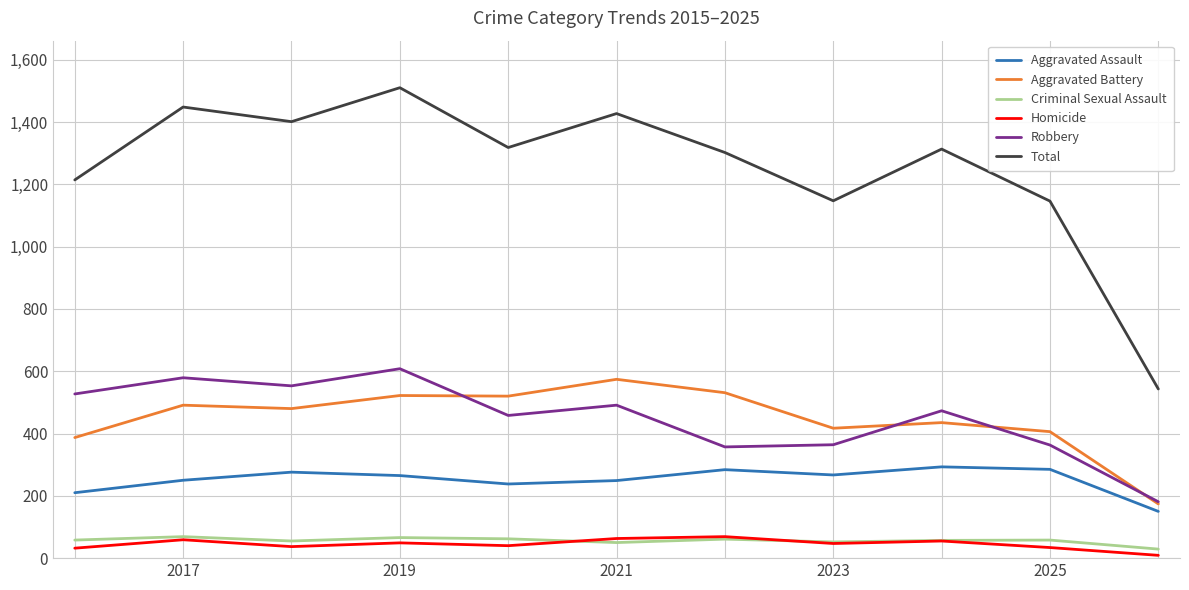

True or false: Criminal Sexual Assault and Robbery cross at least once.

False